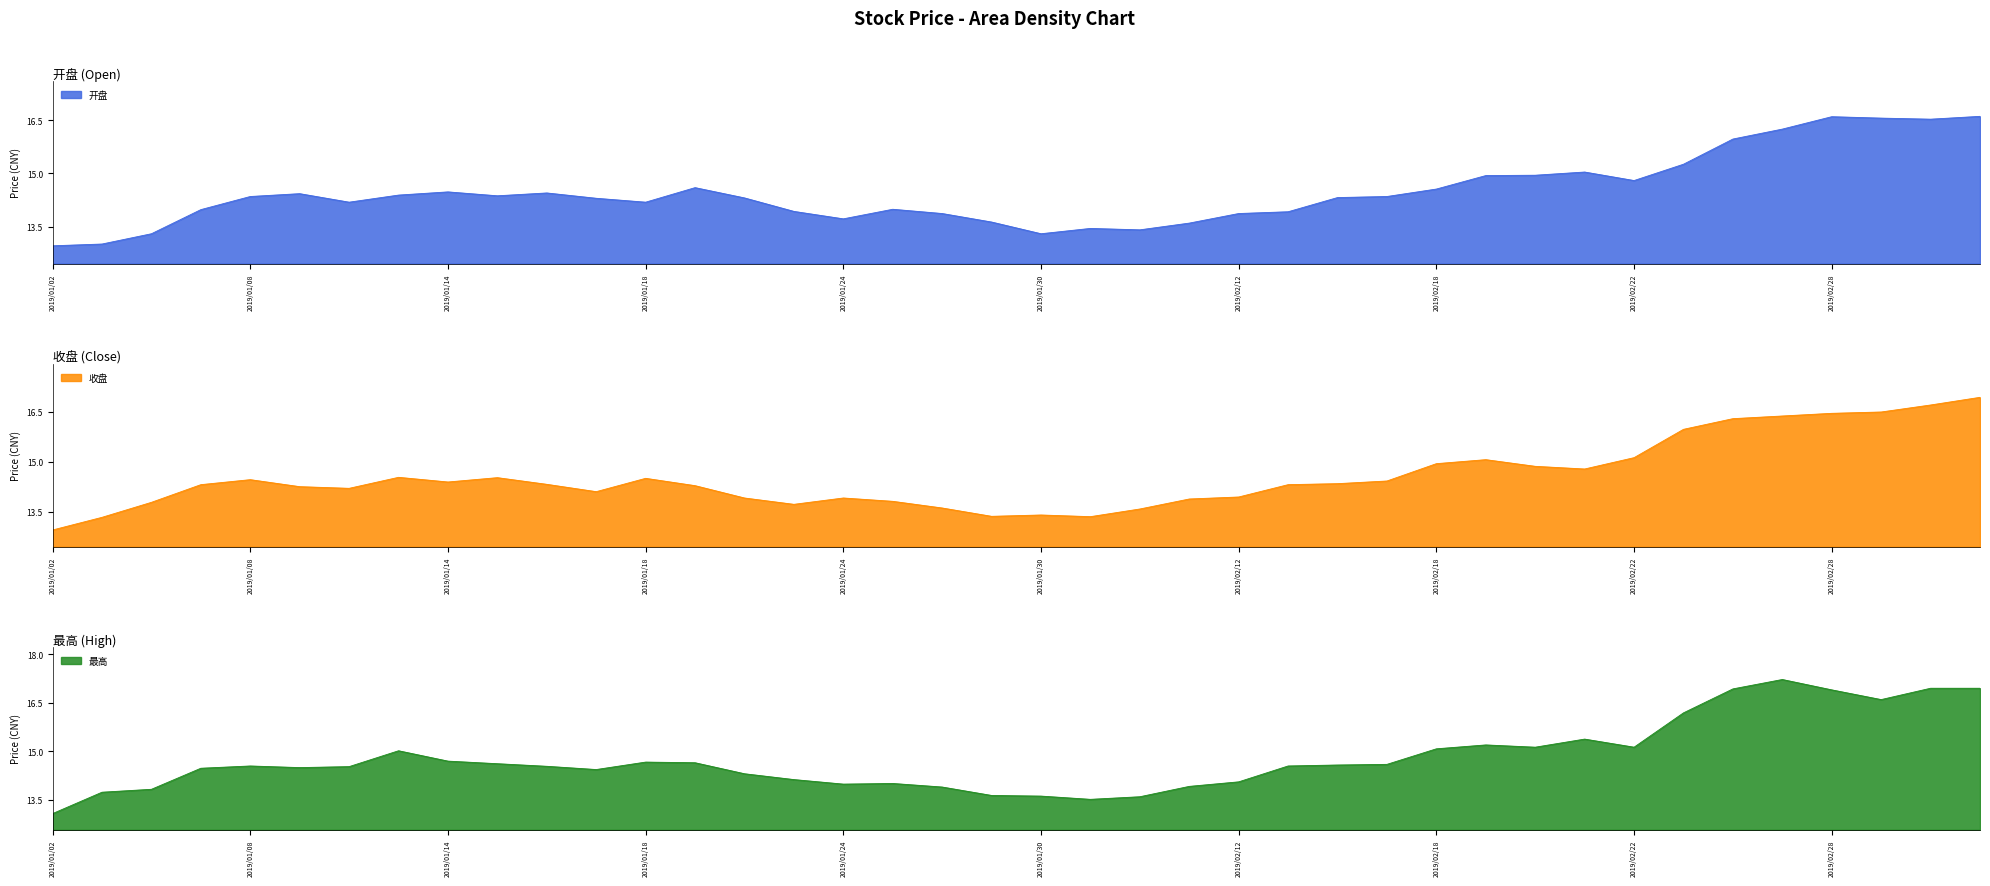

What is the sum of all 最高 values?

591.4